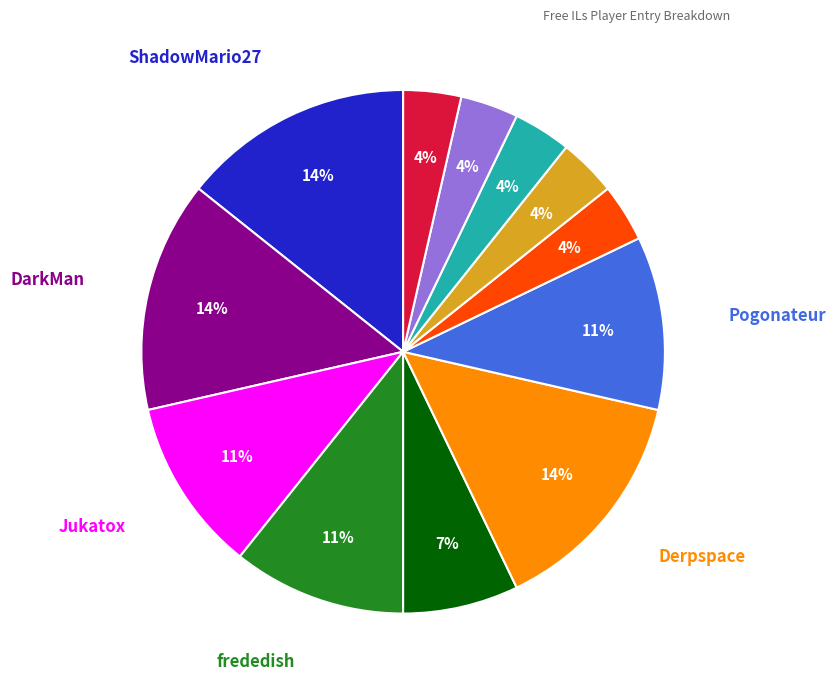

Does any single category account for the majority?

No